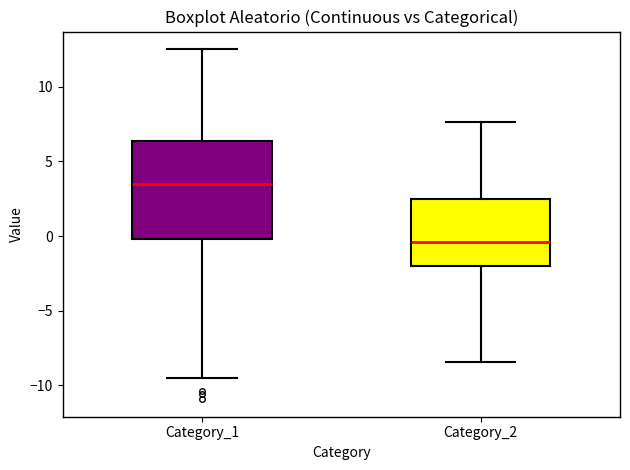

Reading left to right, transcribe this box plot: for each box, give where its median line is, the range the box spans, and where its two whiskers end, as read against the y-axis. The values are not printed on the chart, so give them approximately, as read against the axis.

Category_1: median 3.5, box 0.0 to 6.5, whiskers -9.5 to 12.5
Category_2: median -0.5, box -2.0 to 2.5, whiskers -8.5 to 7.5